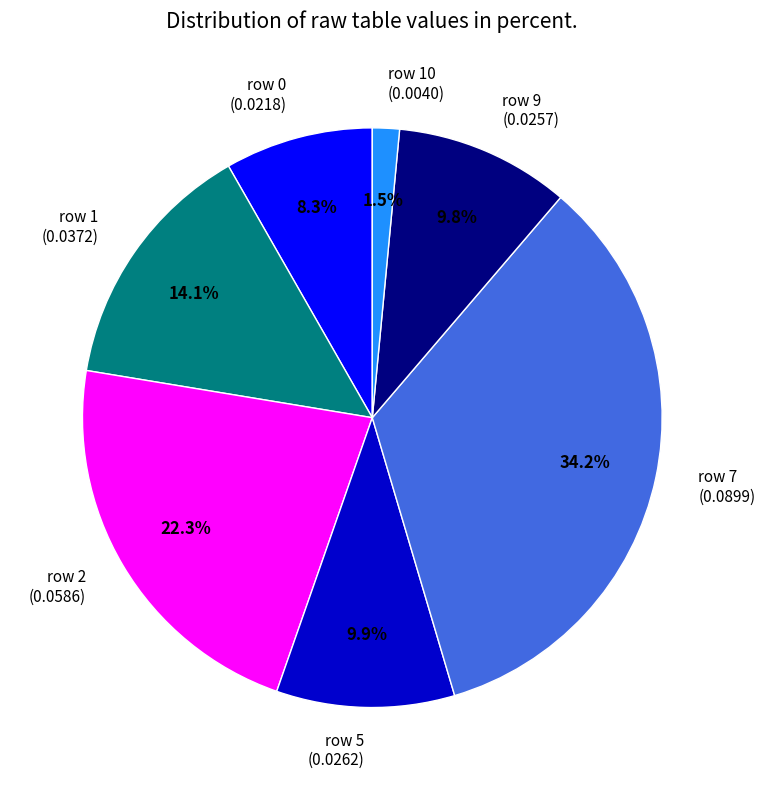

Do row 5 (0.0262) and row 2 (0.0586) together represent more than half of the pie?

No